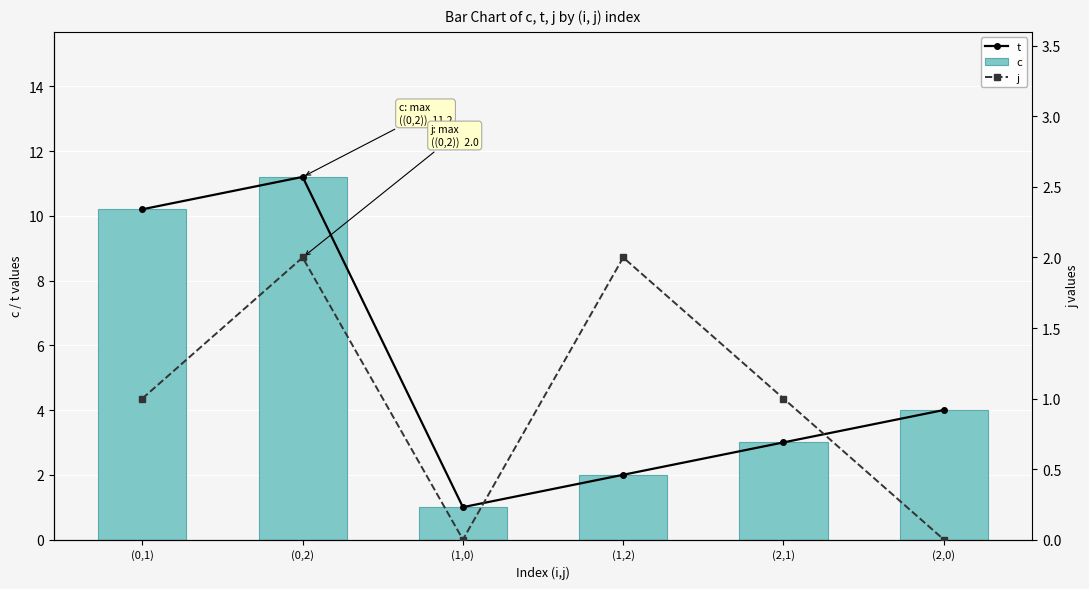

At how many categories does at least one series exceed 2?

4